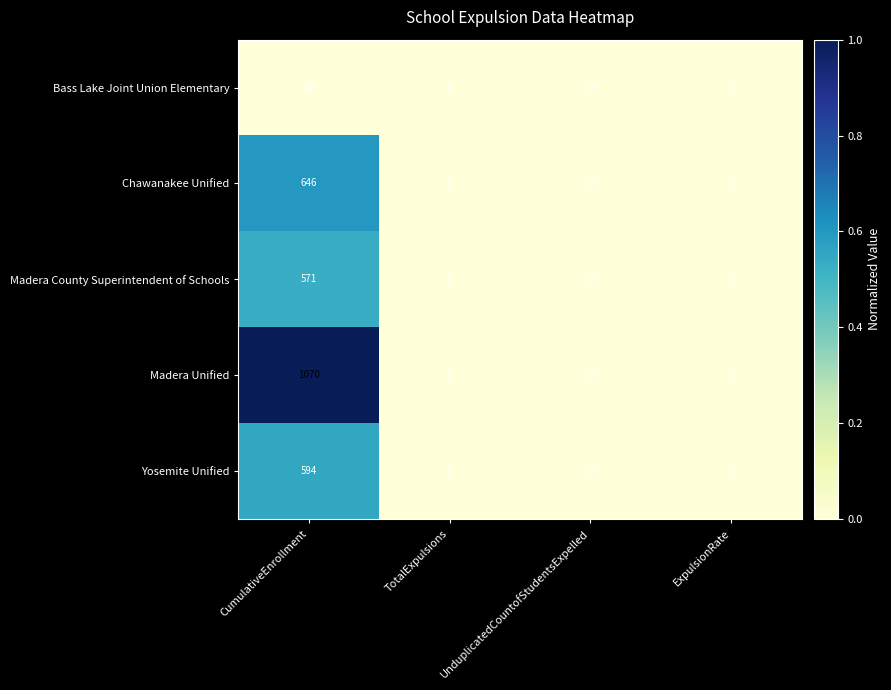

How many data points does each series have?

4